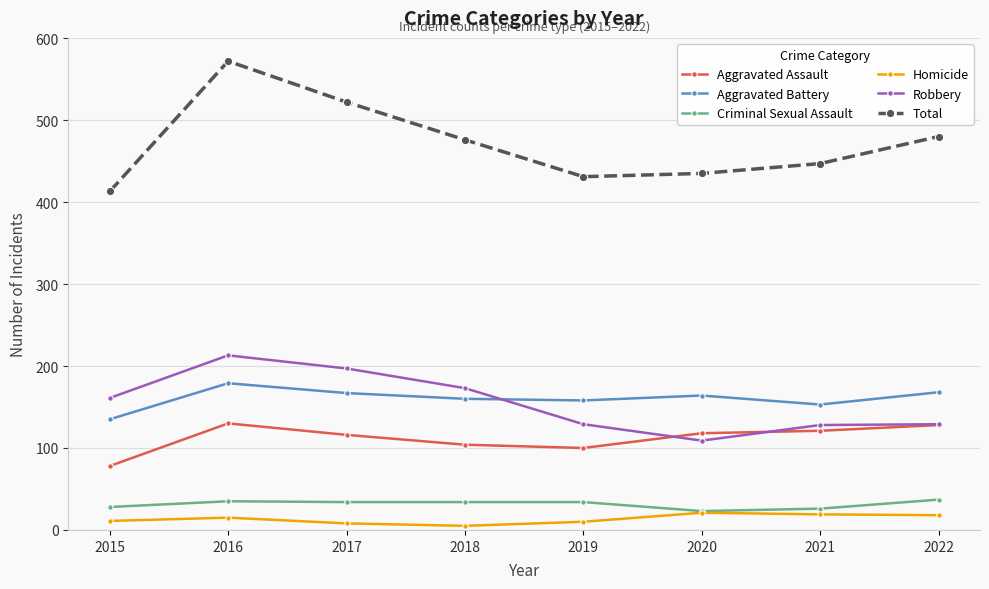

True or false: Criminal Sexual Assault and Total cross at least once.

False